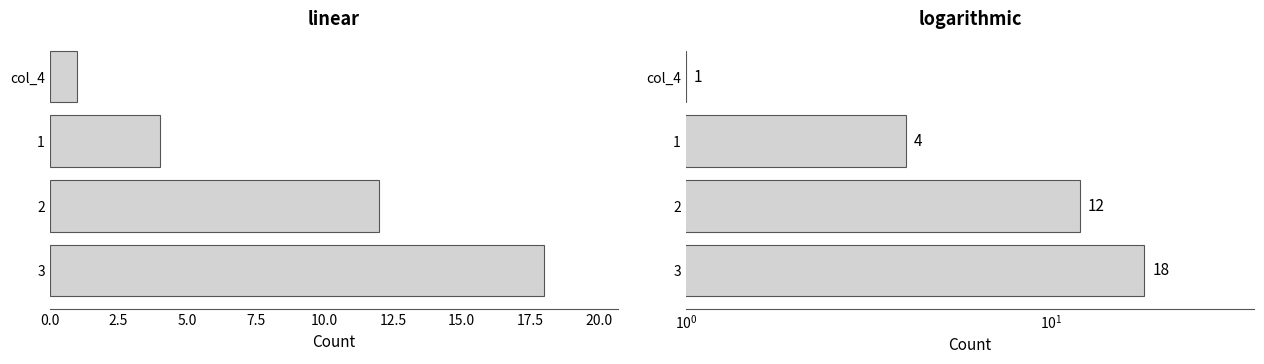

What is the average value?

9